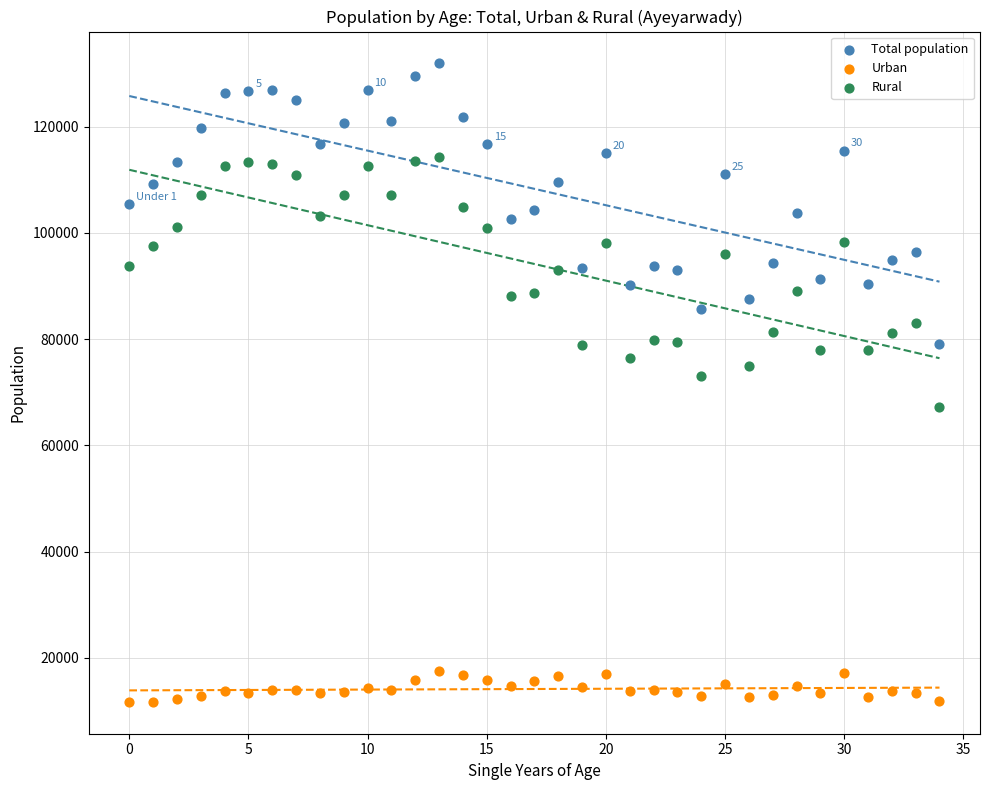

Across all data points, what is the range of Y values (max minus min)?

120143